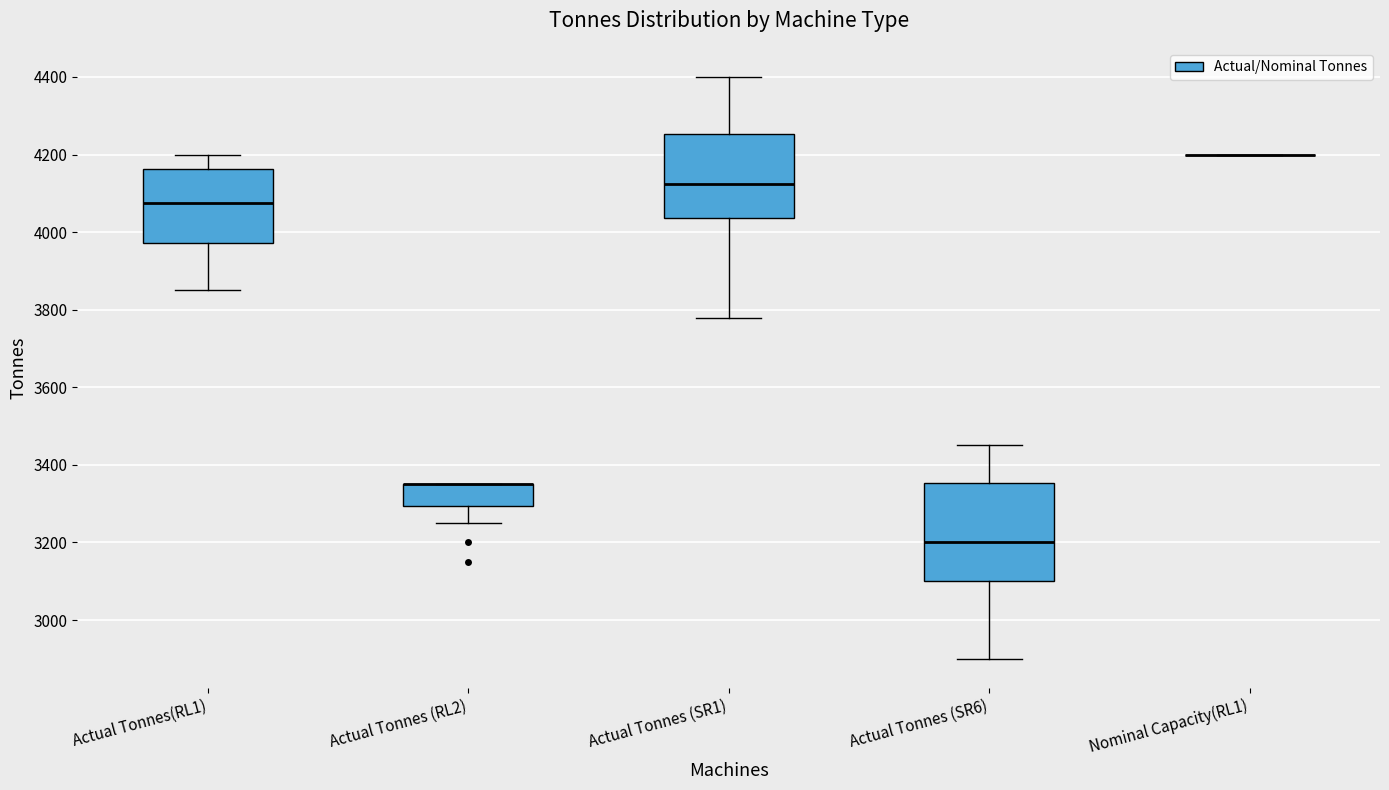

Comparing the boxes themselves (not the whiskers), which one is the tallest?

Actual Tonnes (SR6)